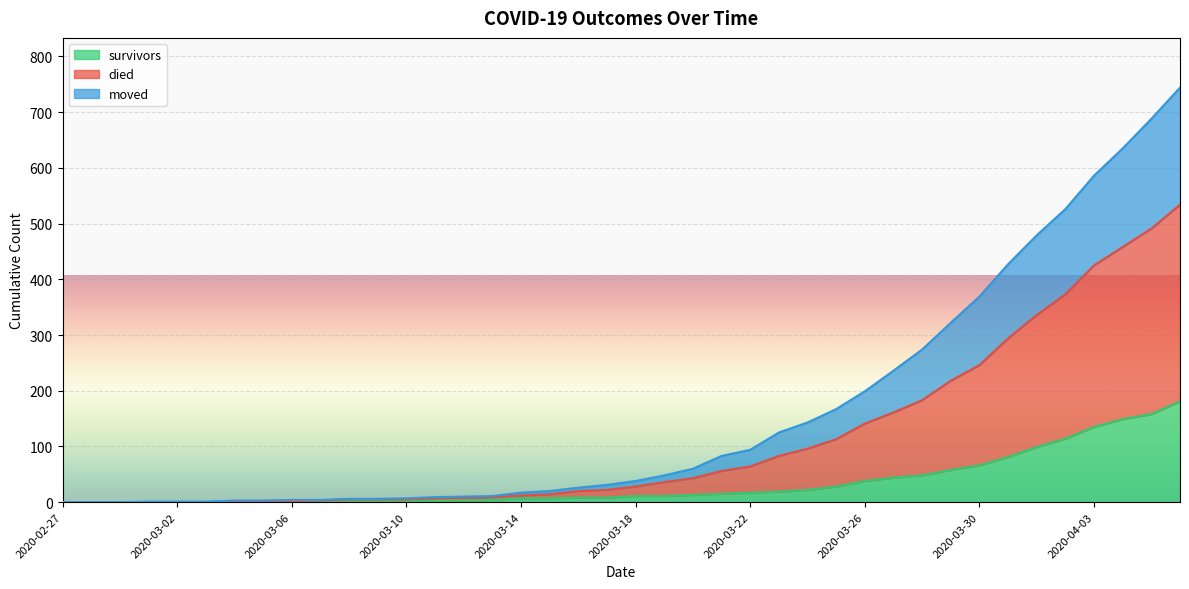

How many lines are shown in the chart?

3